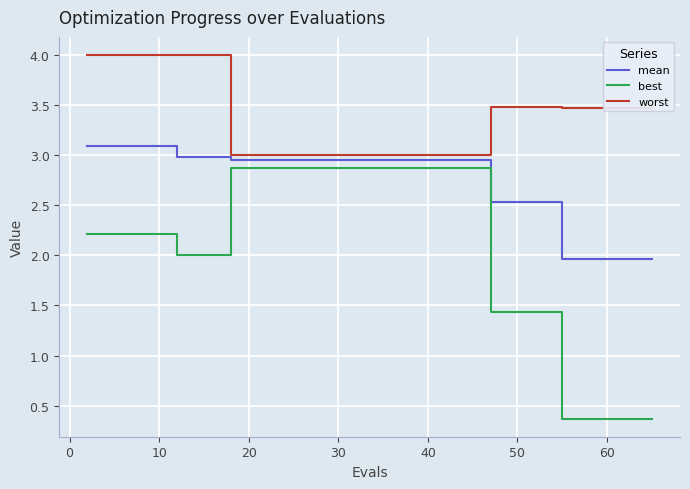

Rank the series by their average value, from highest to lowest.

worst, mean, best